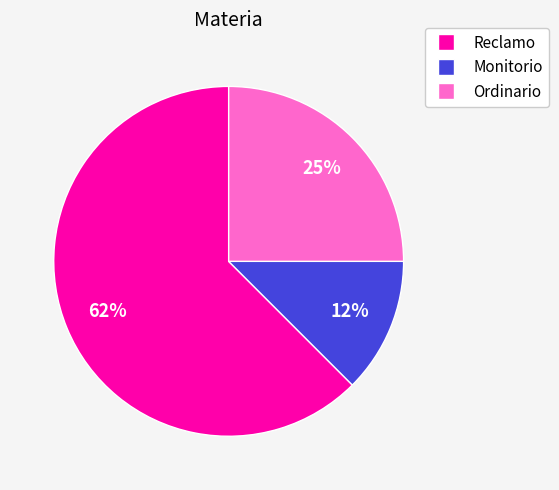

Which slice is the smallest?

Monitorio